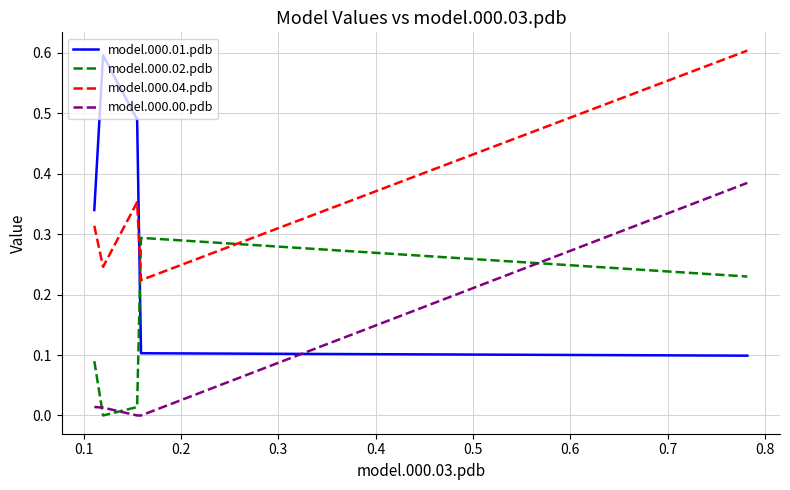

Which series has the largest range (max minus min)?

model.000.01.pdb